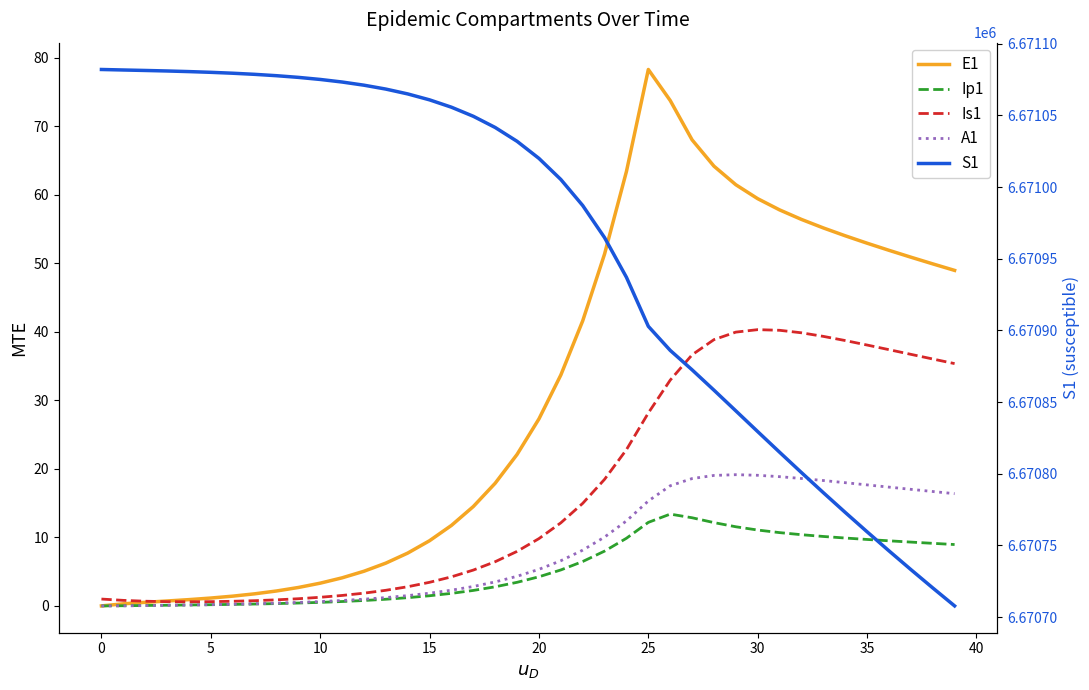

In A1, how many points are higher than both neighbors (excluding endpoints)?

1